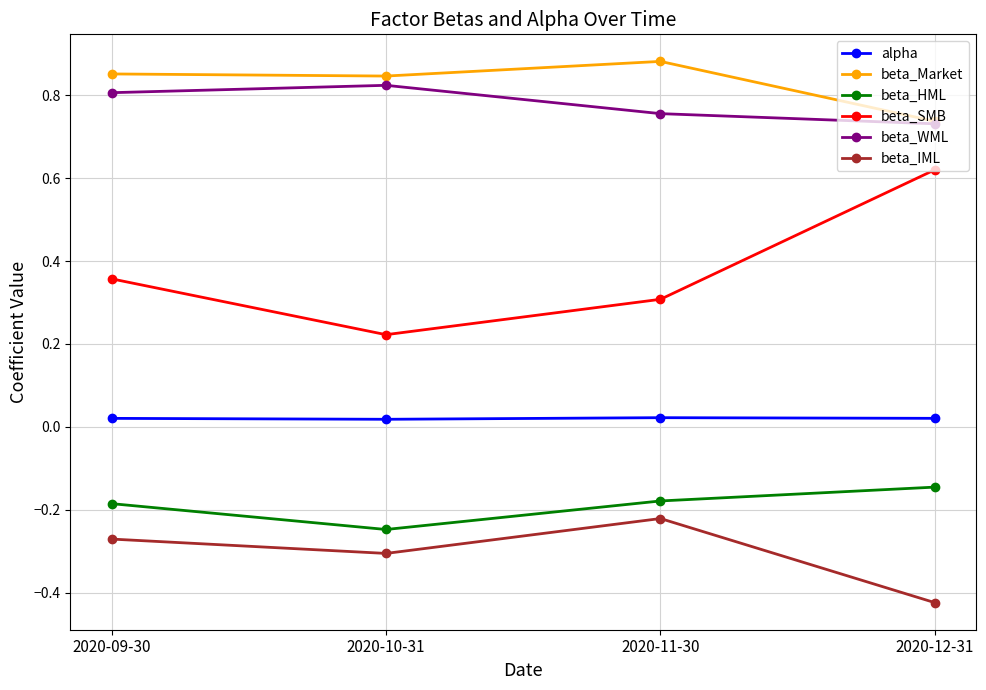

What is the difference between the beta_HML values at 2020-11-30 and 2020-10-31?

0.1